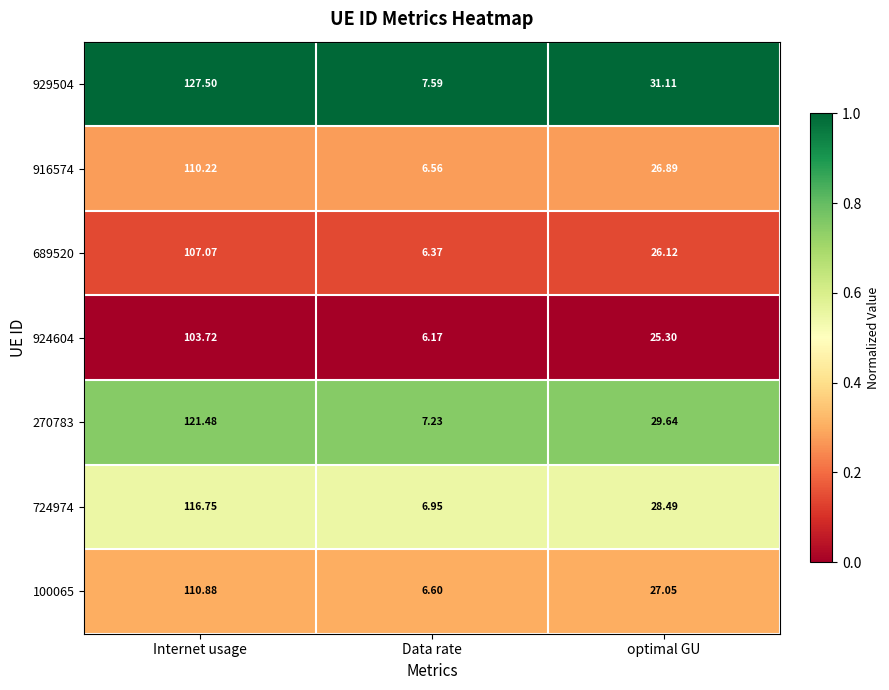

At Data rate, list the series in order from smallest to largest.

924604, 689520, 916574, 100065, 724974, 270783, 929504